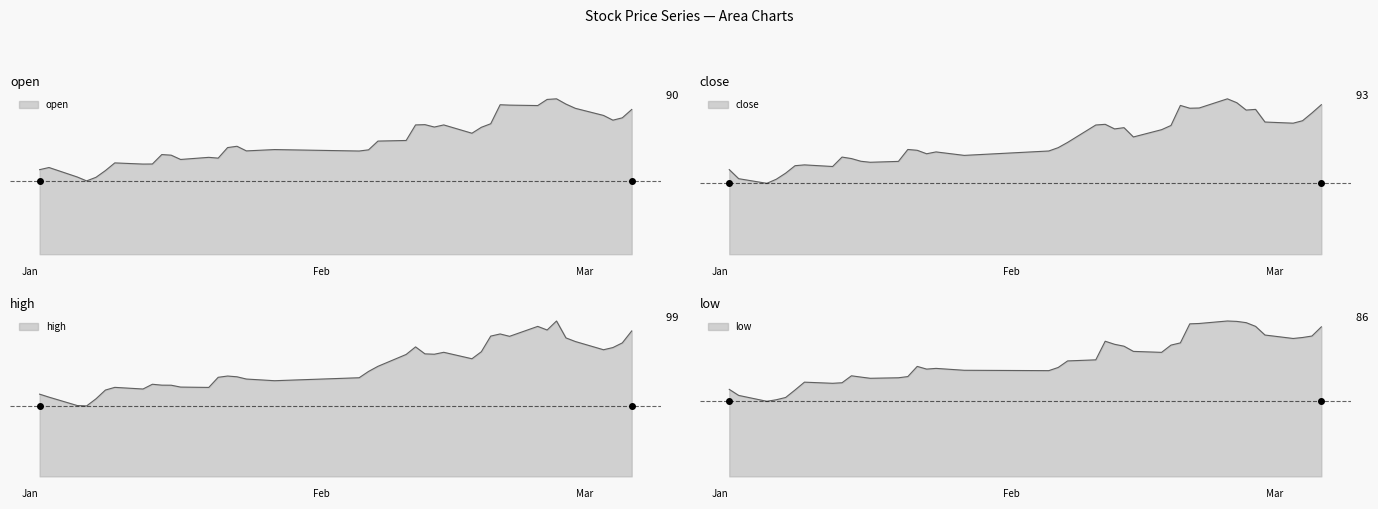

True or false: high has more than 2 points higher than both neighbors.

True